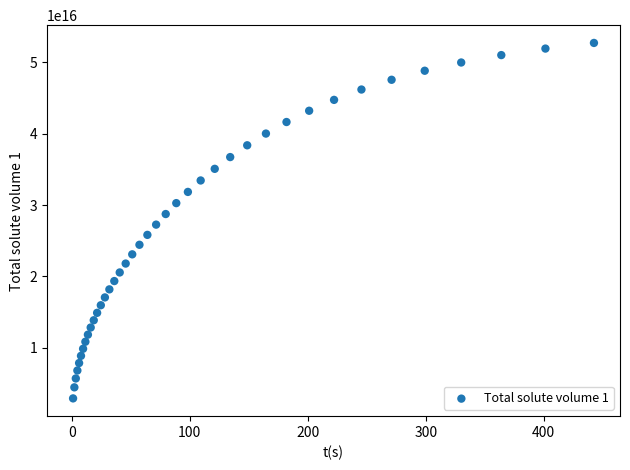

Count the number of points in this scatter plot.

40